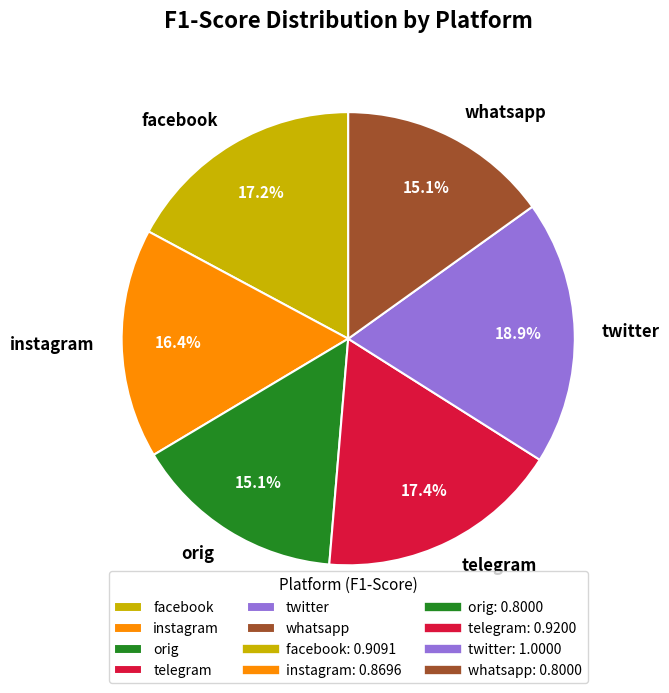

Do whatsapp and orig together represent more than half of the pie?

No